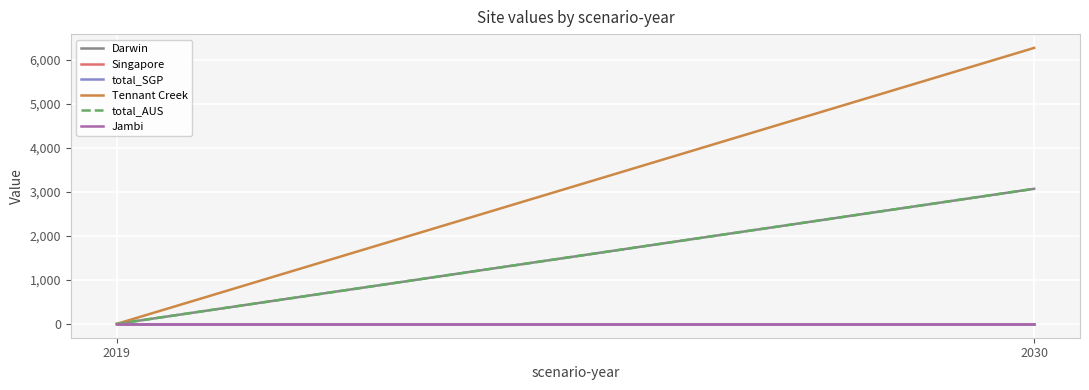

How many lines are shown in the chart?

6